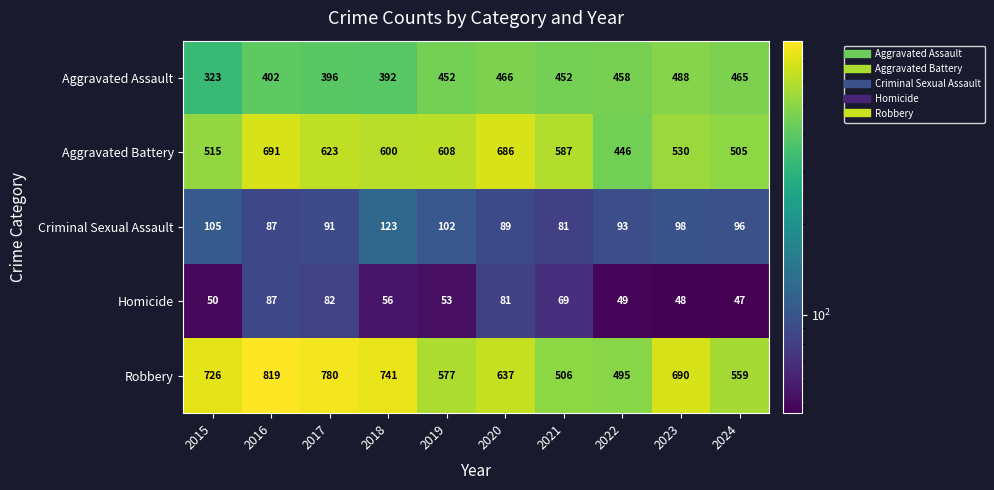

What value does the Homicide series have at 2023?

48